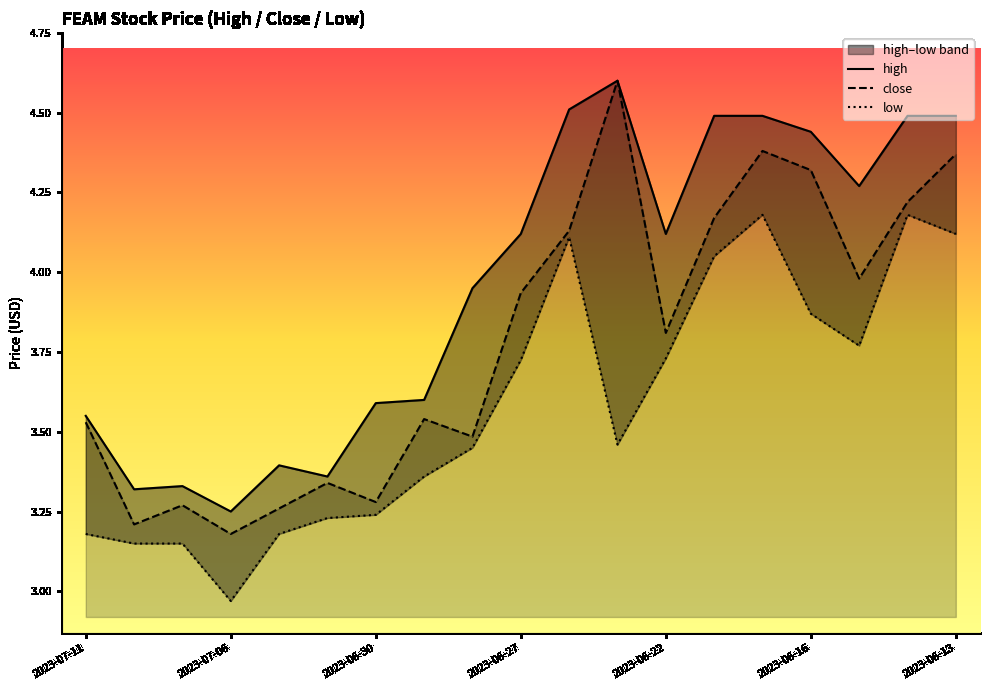

Which series has the largest total across all categories?

high